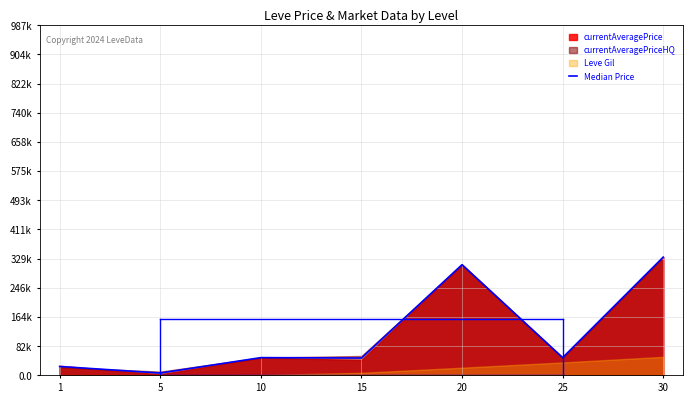

Rank the categories by value from highest to lowest.

30, 20, 10, 25, 15, 1, 5